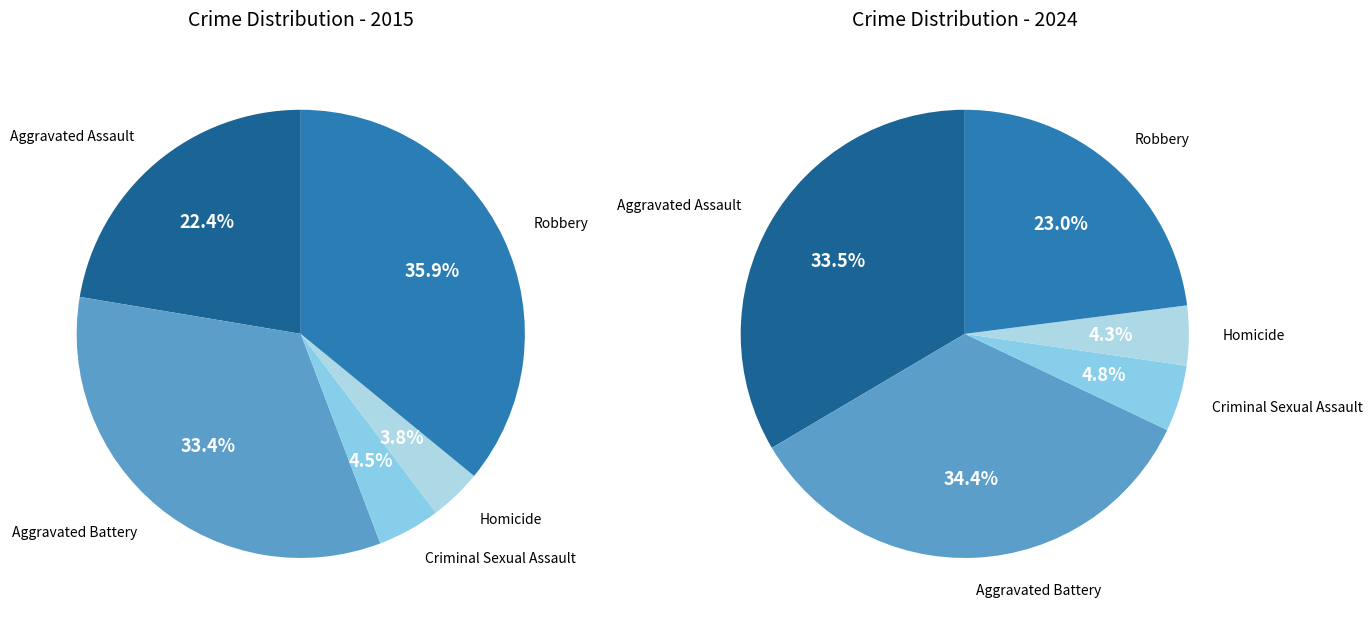

True or false: 4 accounts for 35% of the total.

False